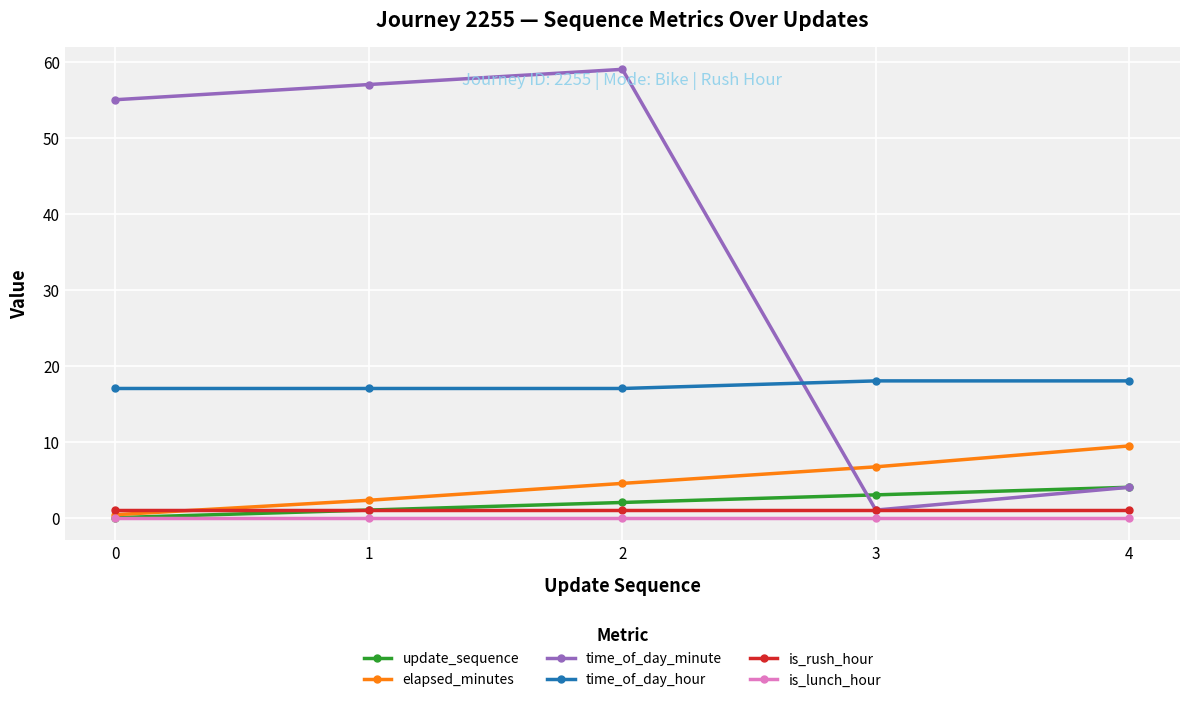

In time_of_day_minute, how many points are higher than both neighbors (excluding endpoints)?

1